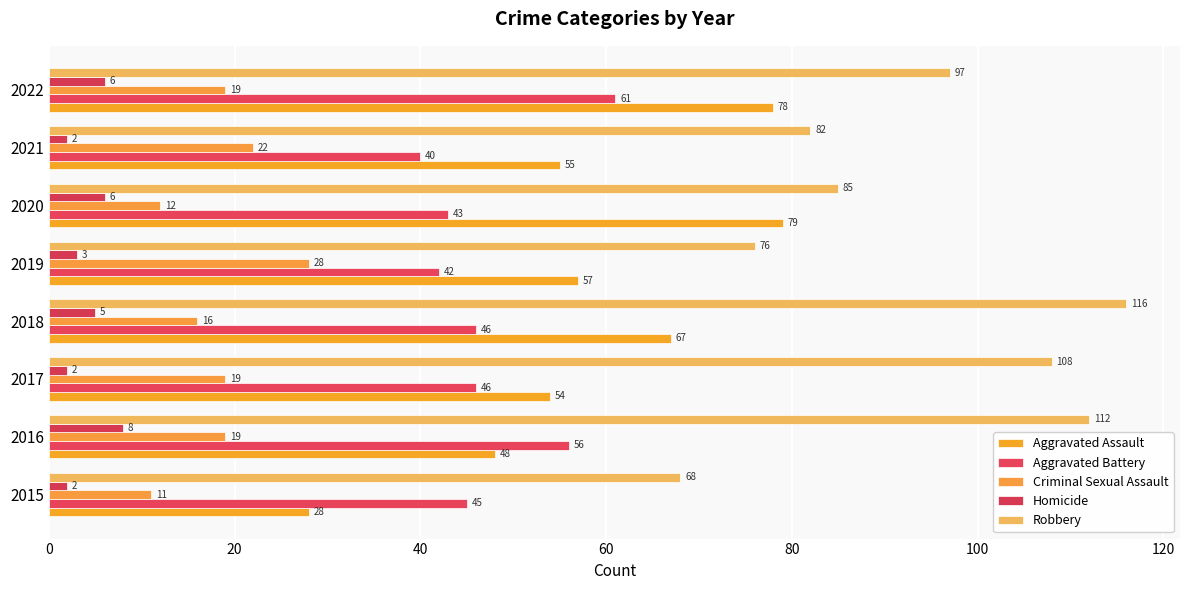

How many series are shown in this chart?

5